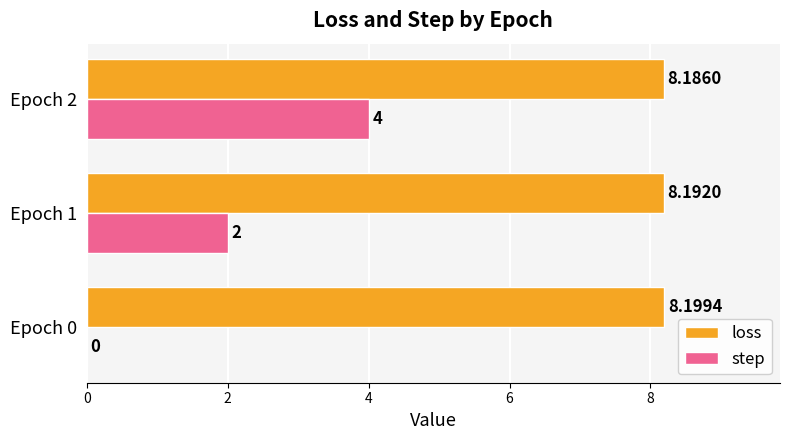

Between Epoch 1 and Epoch 2, which series saw the biggest shift?

step